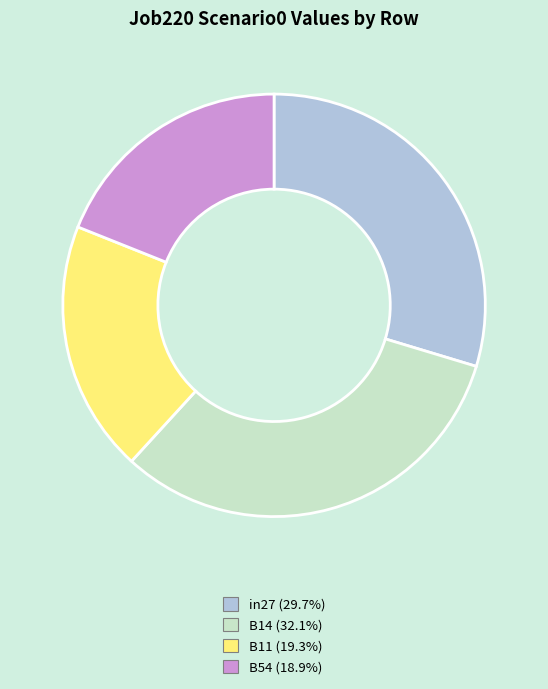

Is there a majority slice in this chart?

No